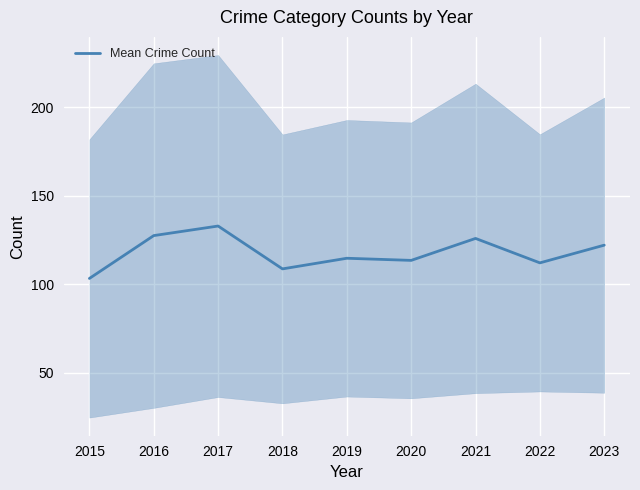

Reading left to right, transcribe all the data shown in this chart.

2015=103.2	2016=127.4	2017=132.8	2018=108.6	2019=114.6	2020=113.4	2021=125.8	2022=112.0	2023=122.0